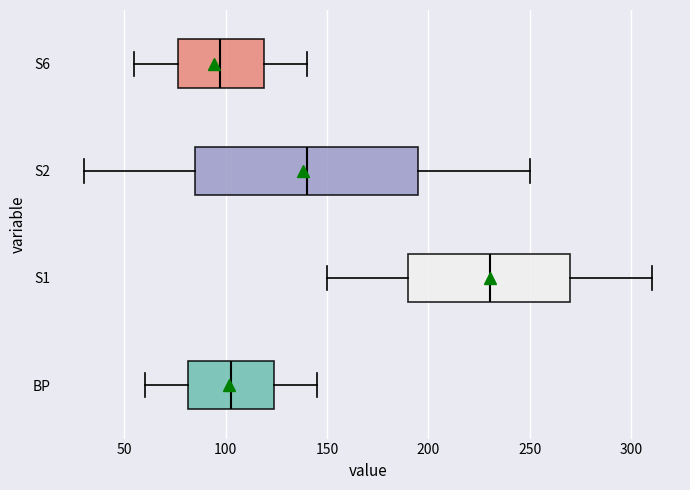

Where does the left whisker of the box for S6 end on the x-axis? The values are not printed on the chart, so give them approximately, as read against the axis.

55